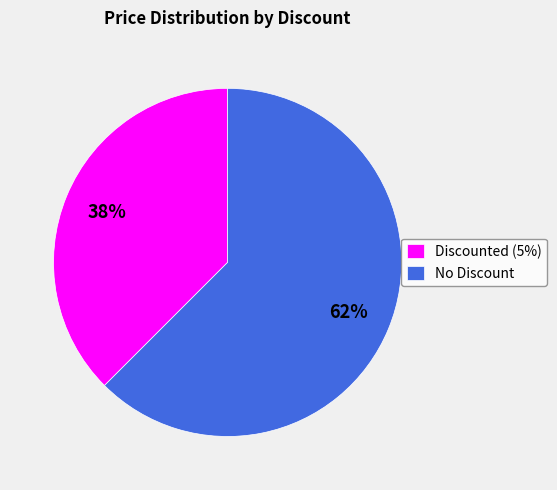

Is there a majority slice in this chart?

Yes